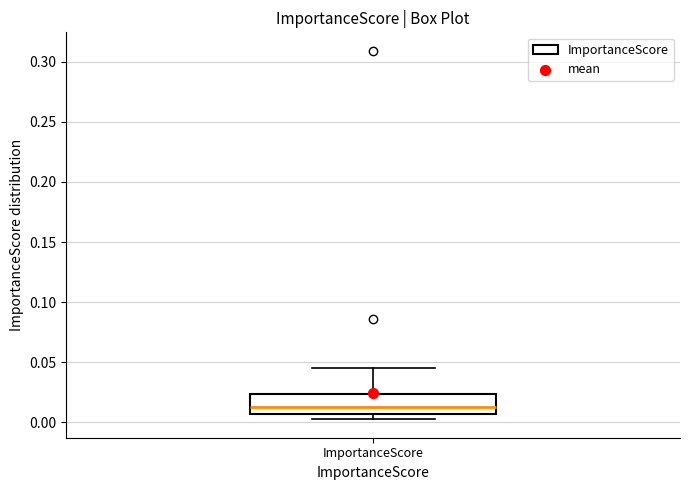

Read this box plot against the y-axis: the position of the median line, the range covered by the box, and the ends of both whiskers. The values are not printed on the chart, so give them approximately, as read against the axis.

median 0.015, box 0.005 to 0.025, whiskers 0.005 (just below the box's lower edge) to 0.045